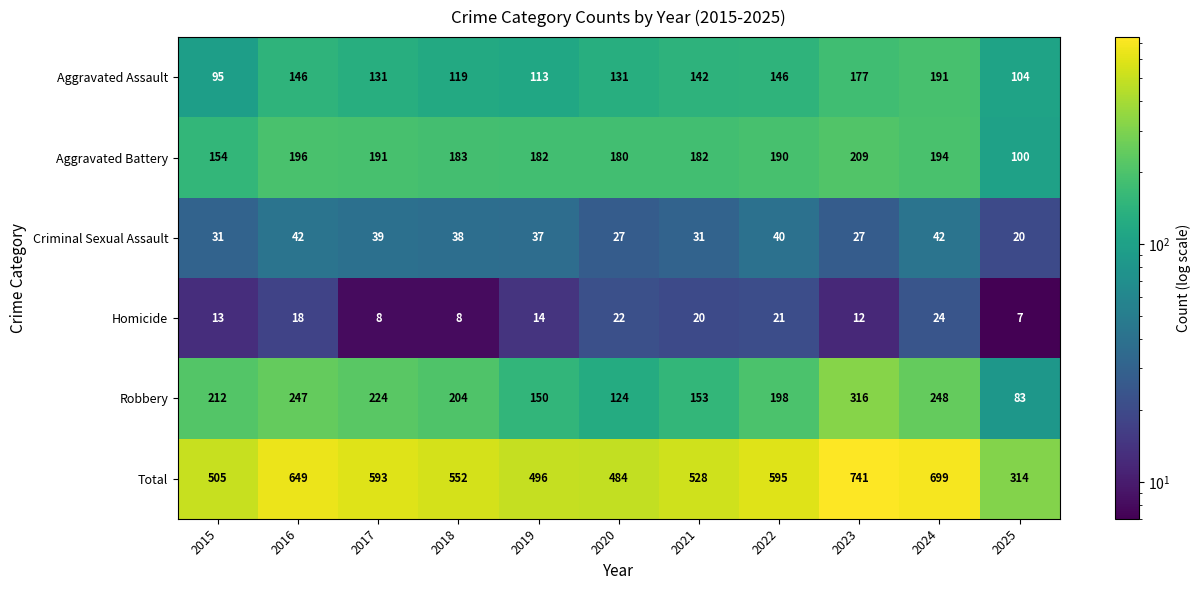

What is the difference between the highest and lowest values at 2022?

574